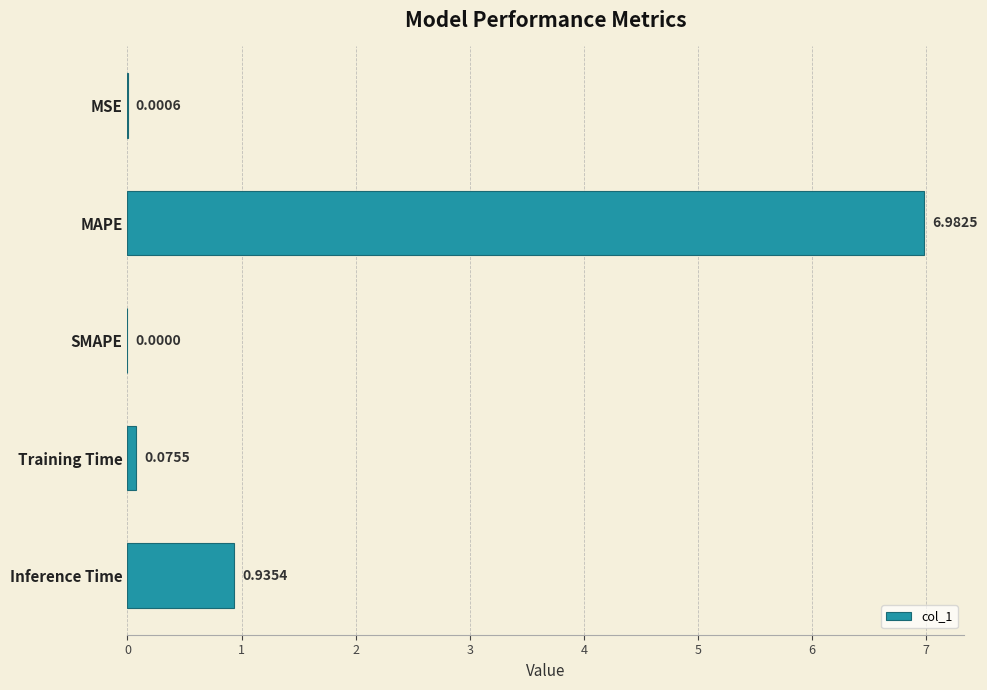

What is the change in value from SMAPE to Training Time?

+0.1